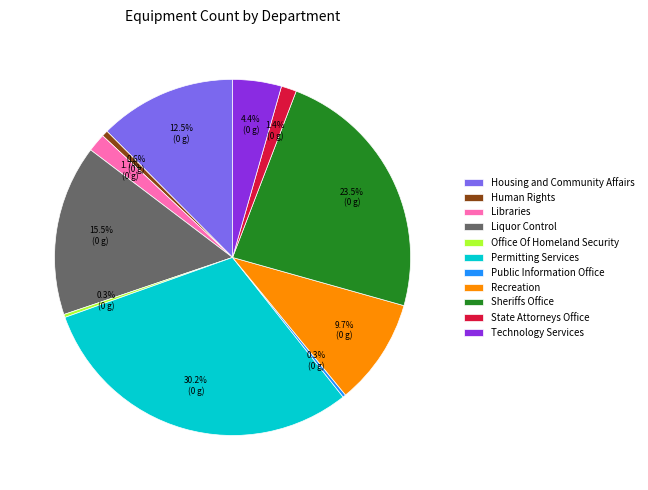

Between Liquor Control and Technology Services, which is larger?

Liquor Control